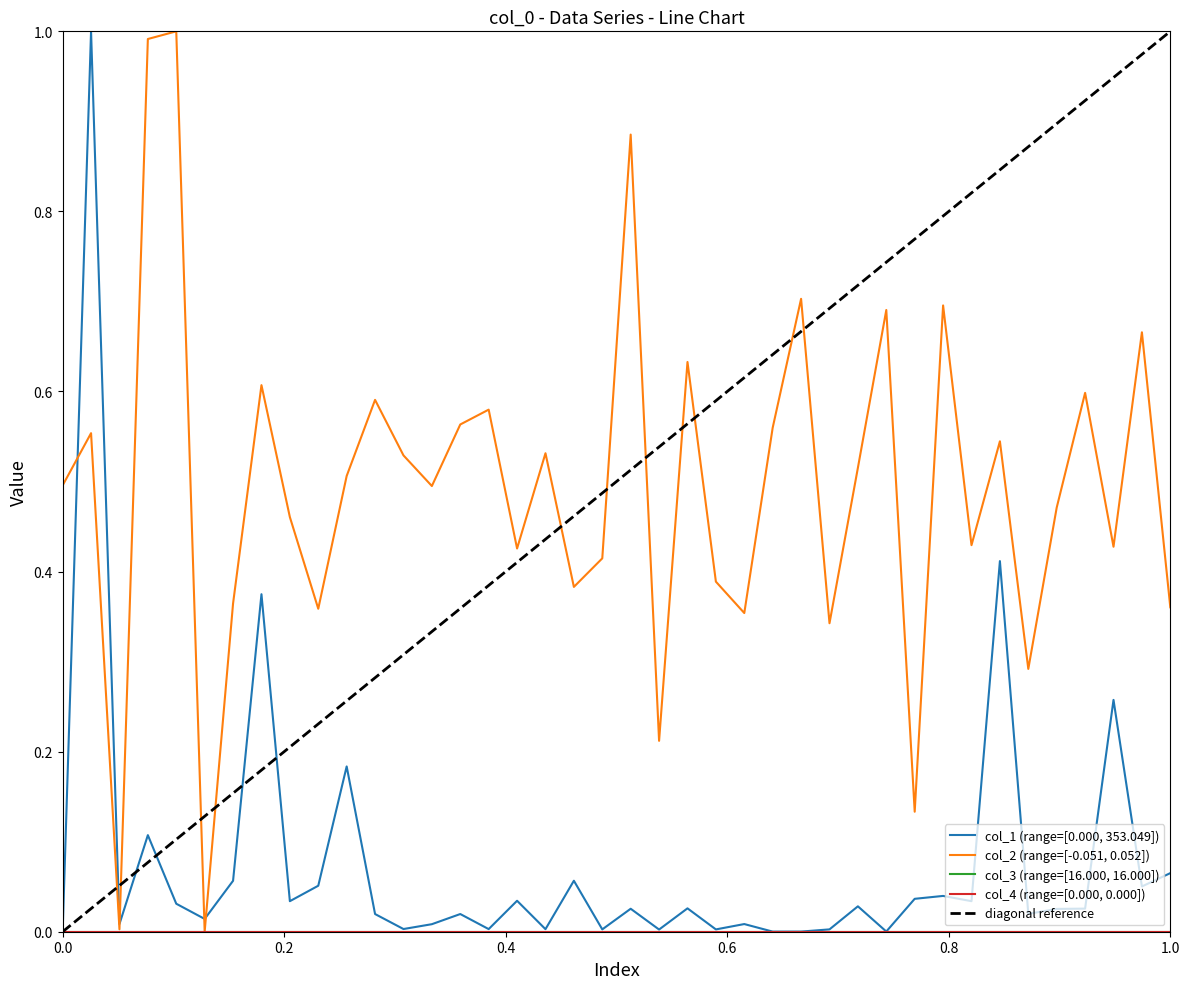

What is the average value of the col_2 series?

0.5